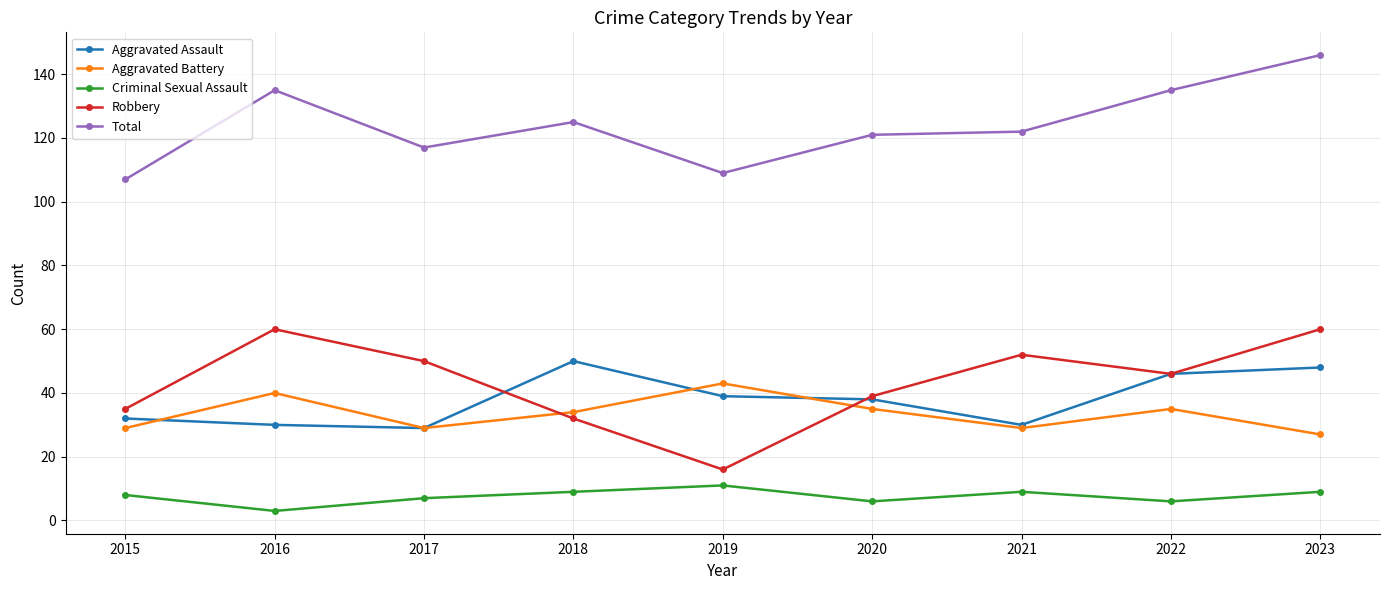

What is the value of the Aggravated Assault point at the 2nd from the left?

30